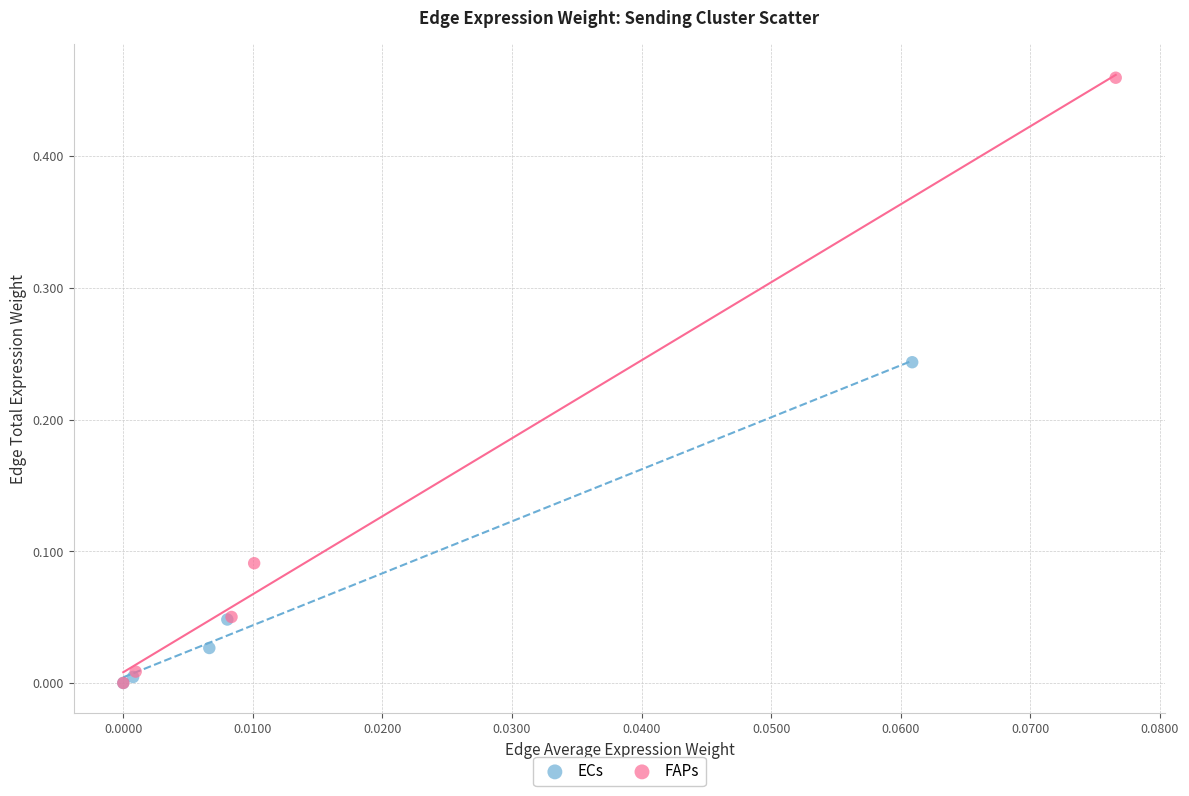

What are all the series names shown in the legend?

ECs, FAPs